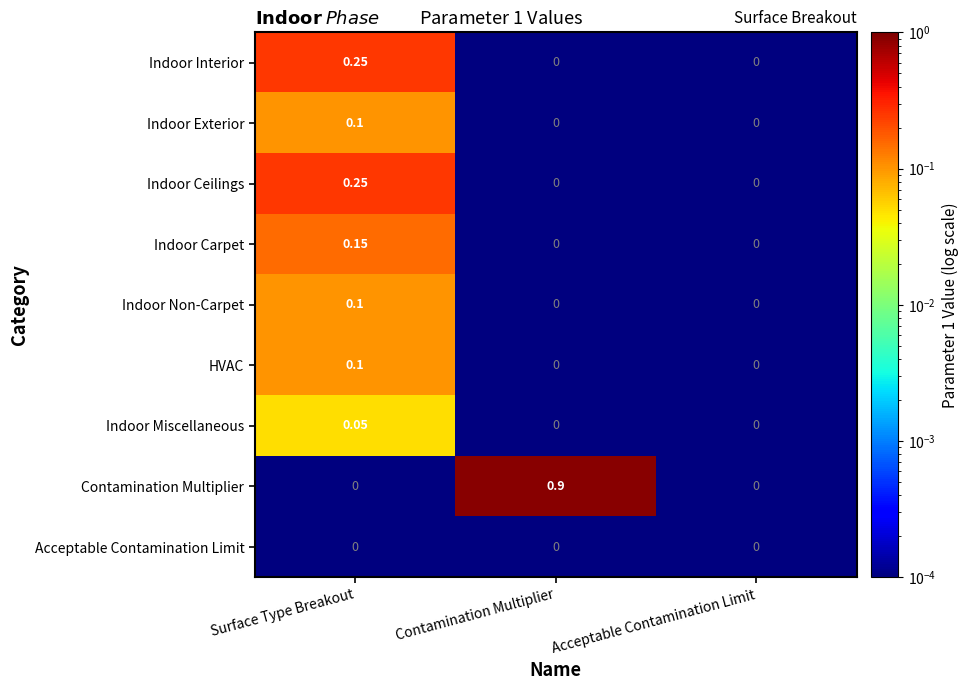

At which category is the sum across all series the highest?

Surface Type Breakout